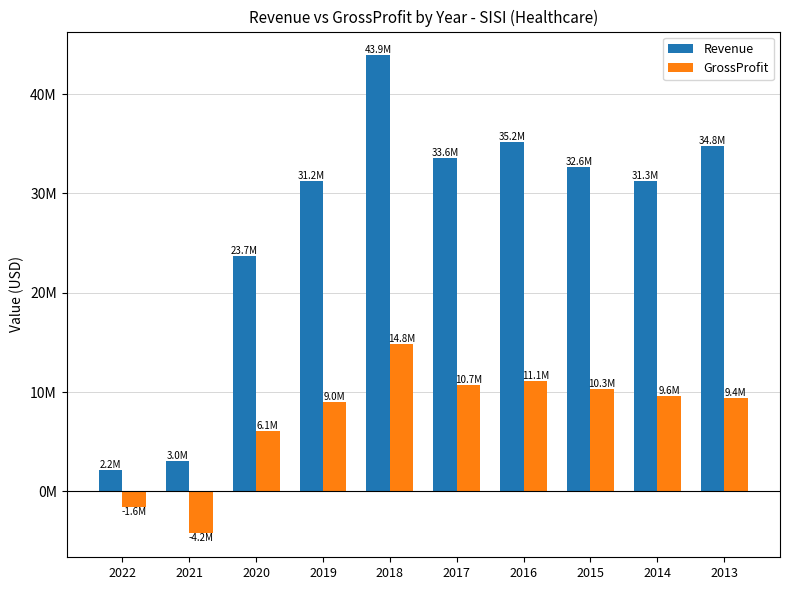

List the labels in order of Revenue value, smallest first.

2022, 2021, 2020, 2019, 2014, 2015, 2017, 2013, 2016, 2018